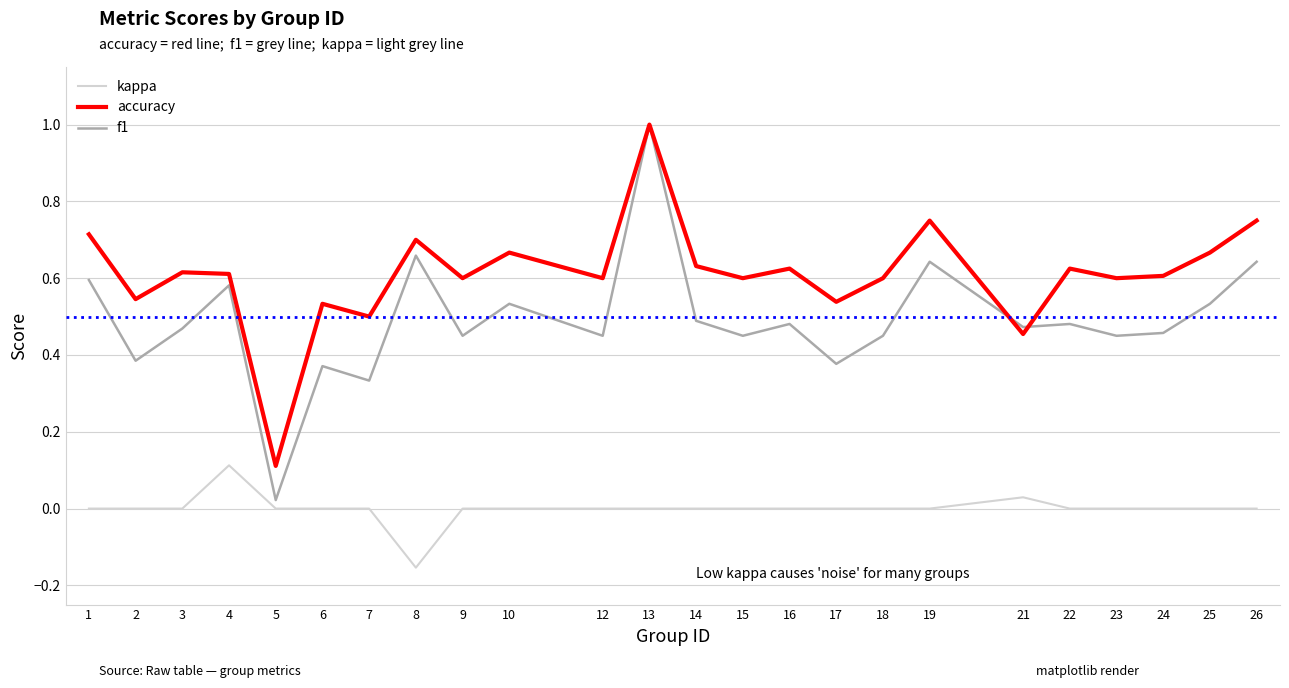

What is the highest value of the kappa series?

0.1